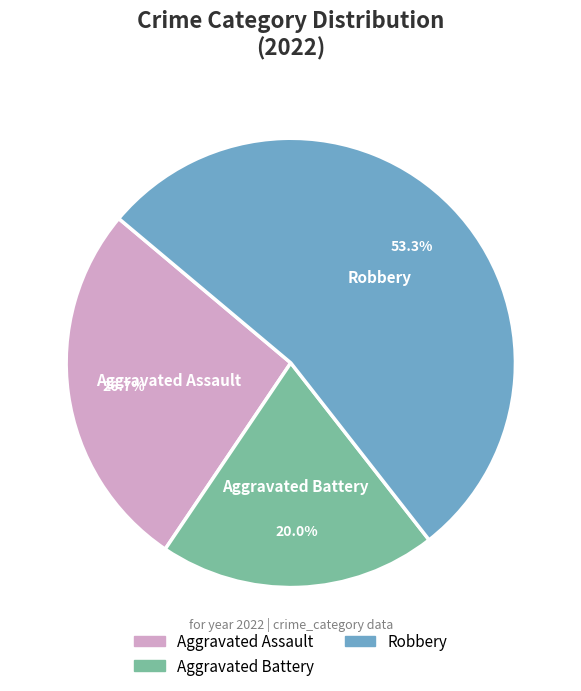

How many segments does this pie chart have?

3